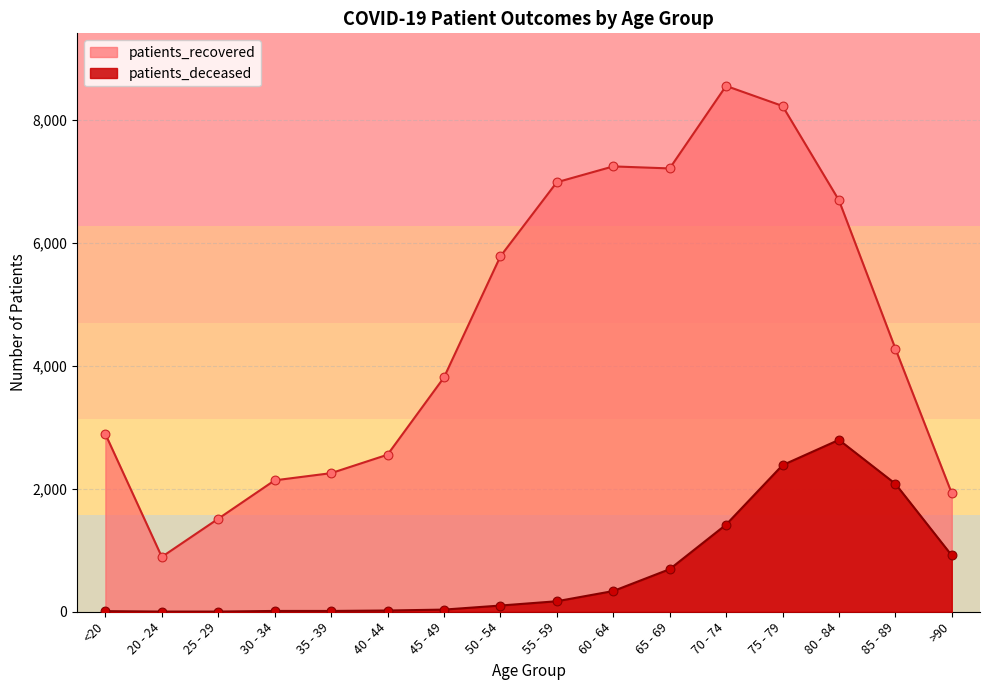

What is the total value across all series at >90?

2843